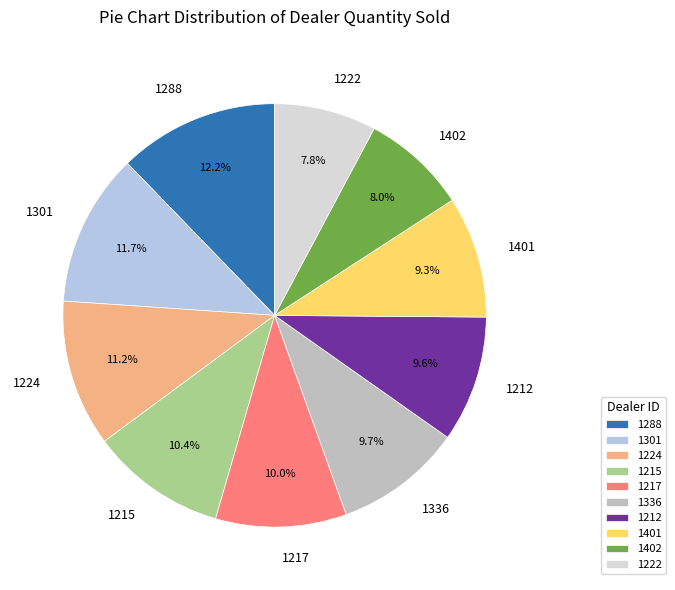

To the nearest percent, what percentage of the pie is 1222?

8%